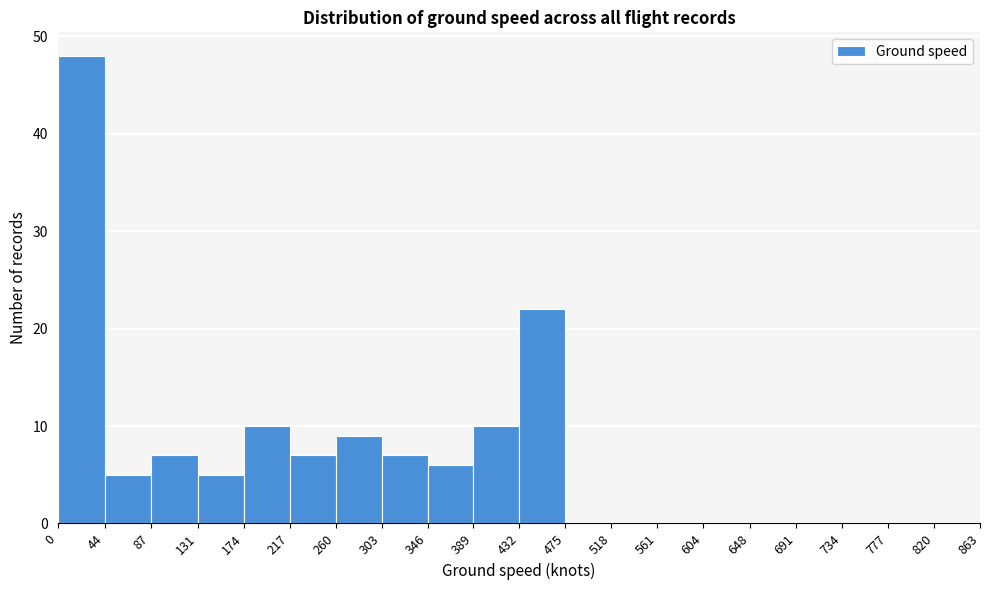

Over which range of the x-axis is the bar tallest?

0 to 44